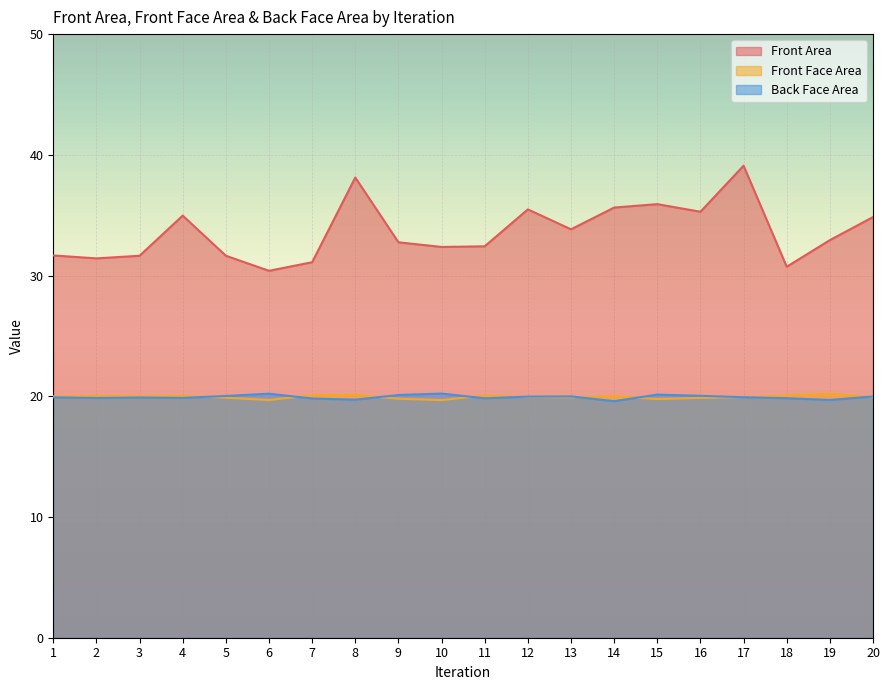

What is the lowest value of the Front Face Area series?

19.7